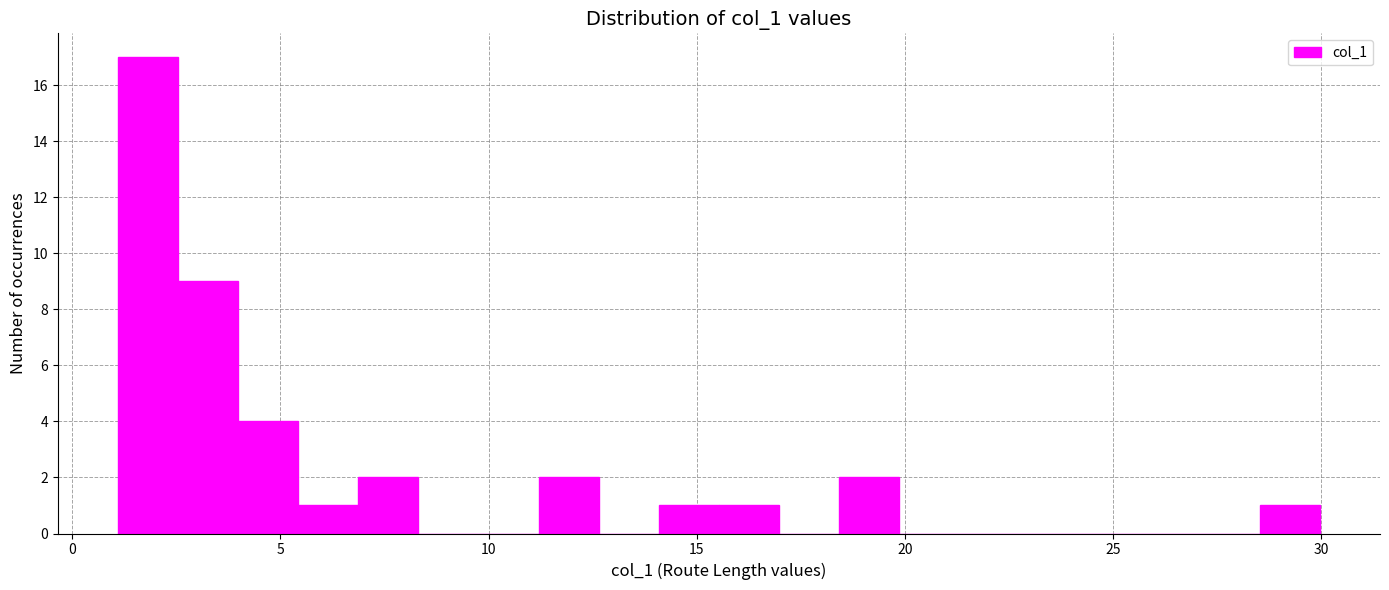

Read against the x-axis, roughly where is the centre of the tallest bar?

2.0